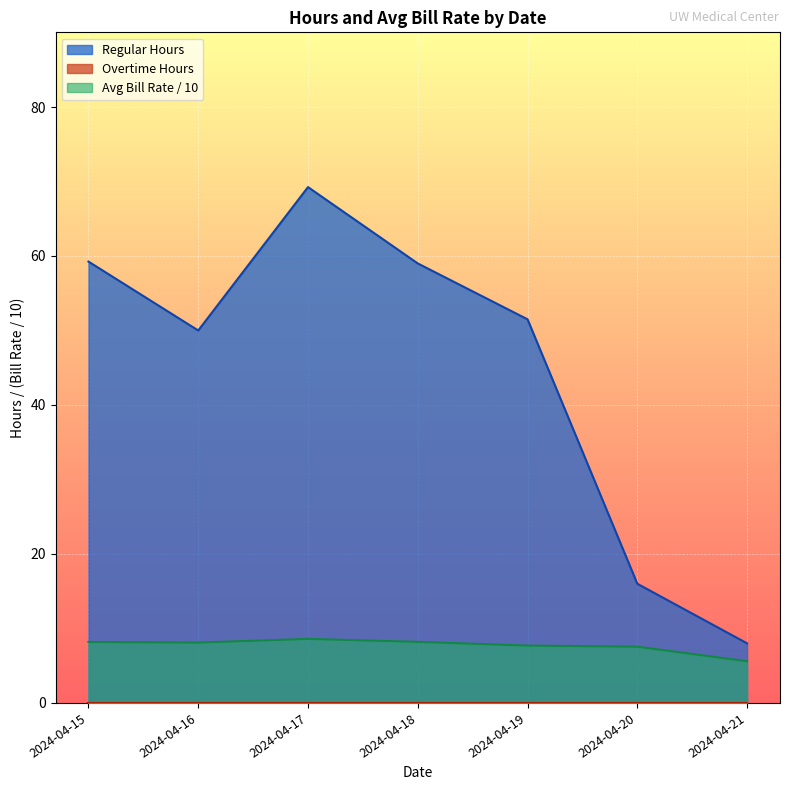

Which category has the lowest value in the Regular Hours series?

2024-04-21